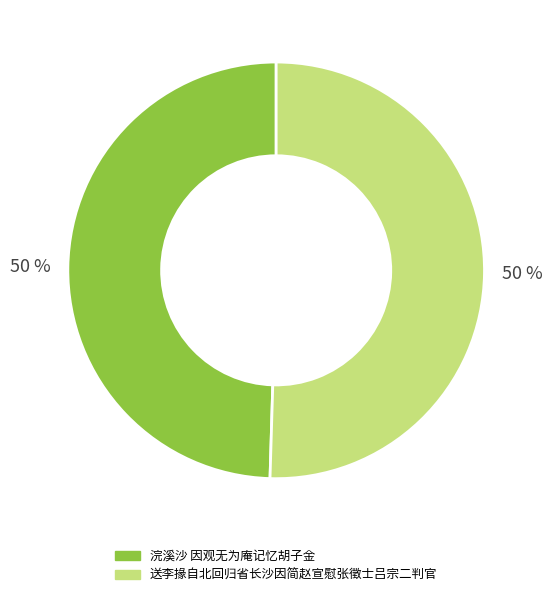

How many slices are in this pie chart?

2